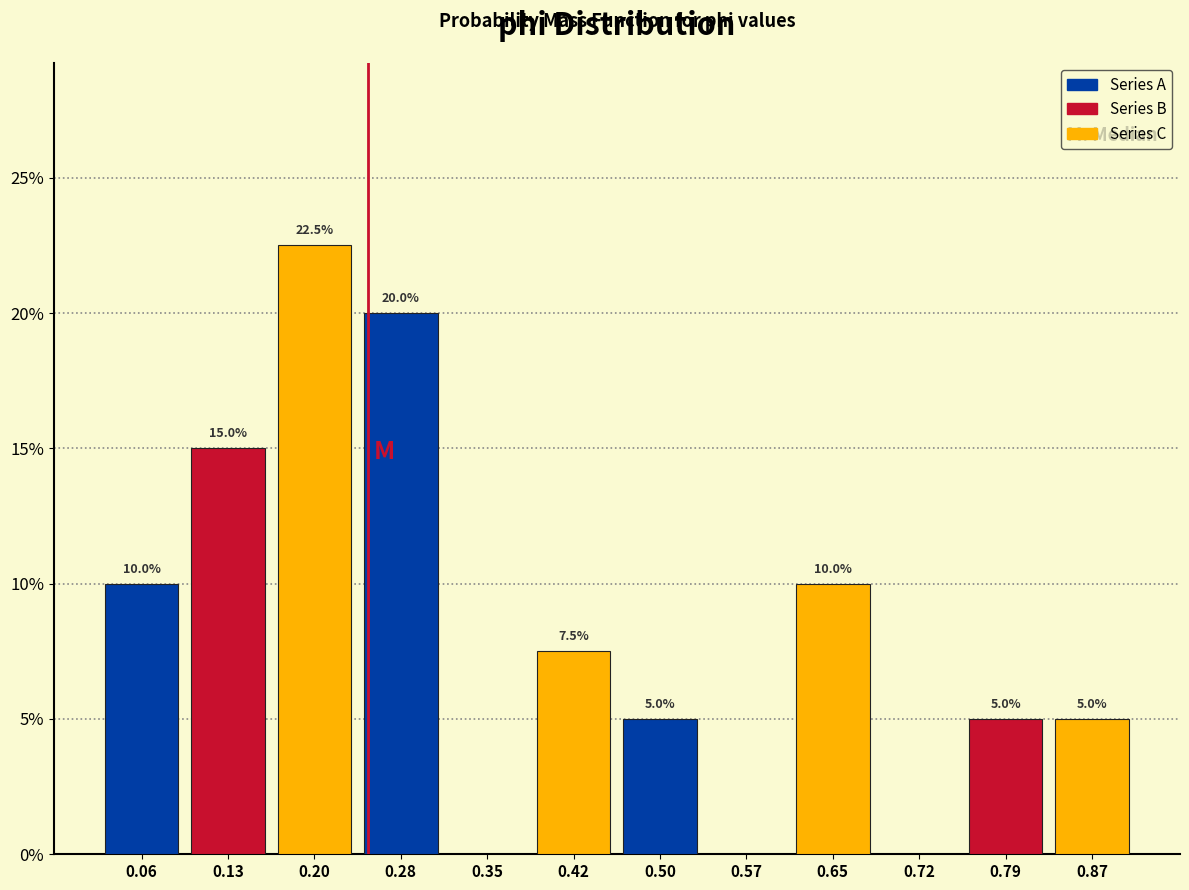

Which range on the x-axis has the tallest bar?

0.17 to 0.24